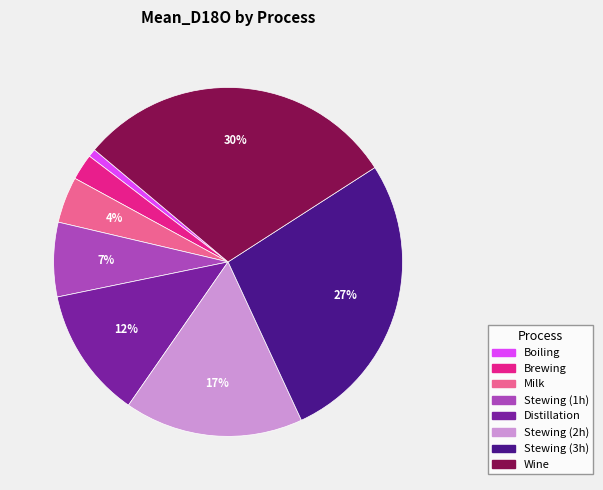

How many segments does this pie chart have?

8